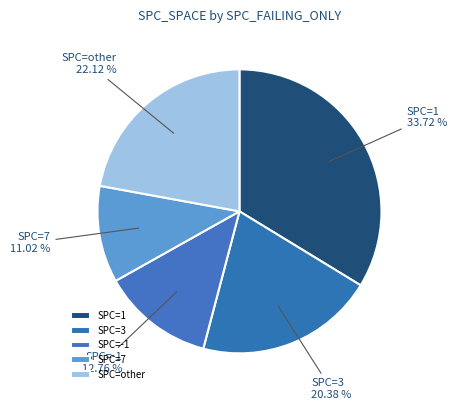

Combined, do SPC=3 and SPC=other account for over 50%?

No